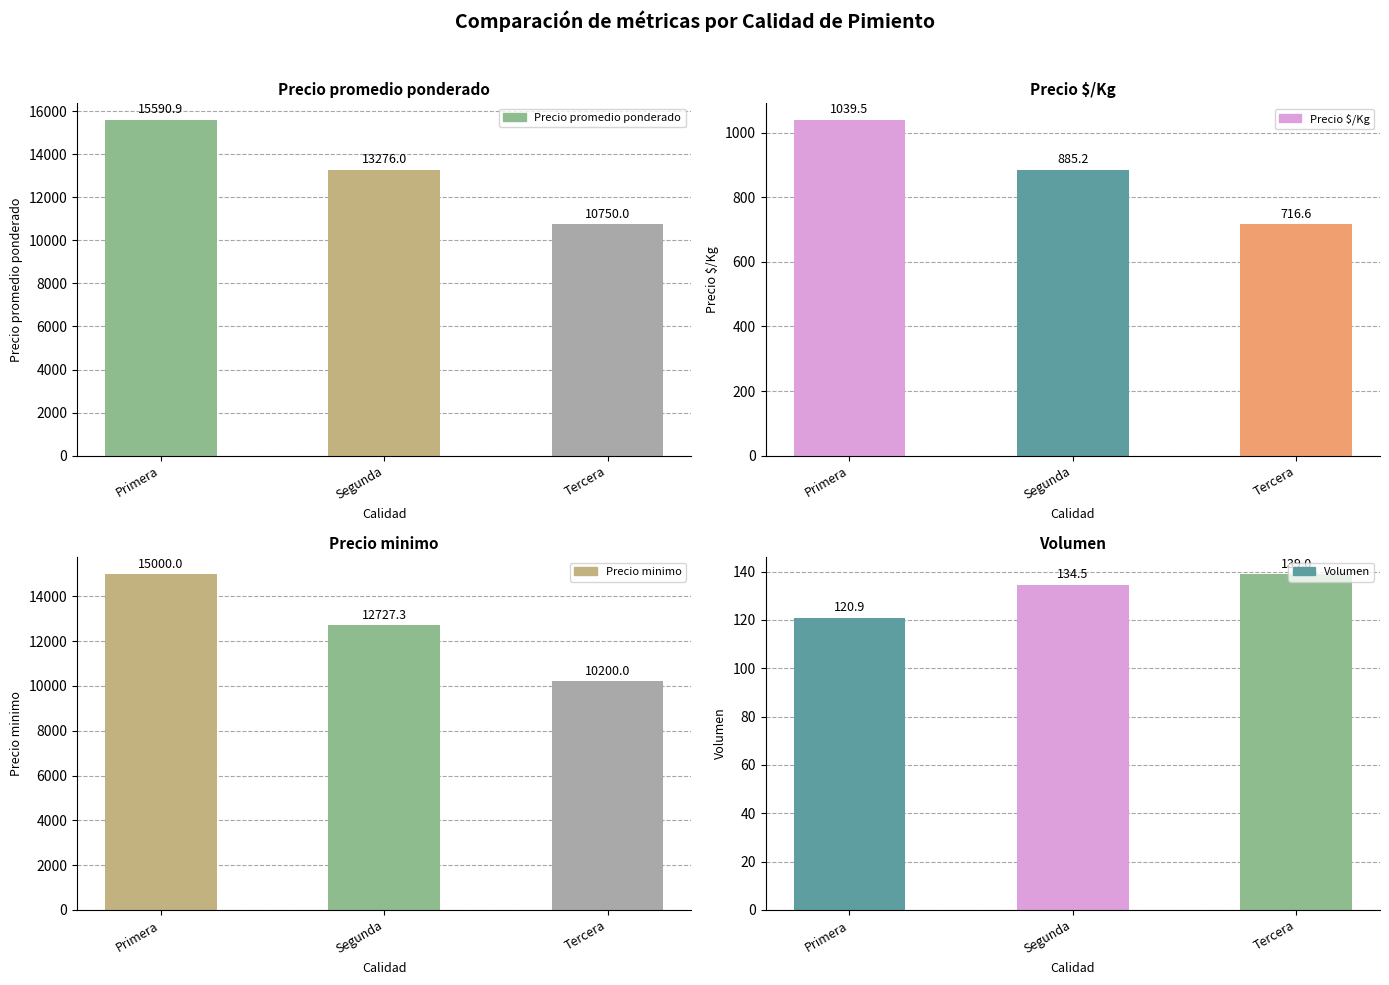

At how many categories does at least one series exceed 11246?

2